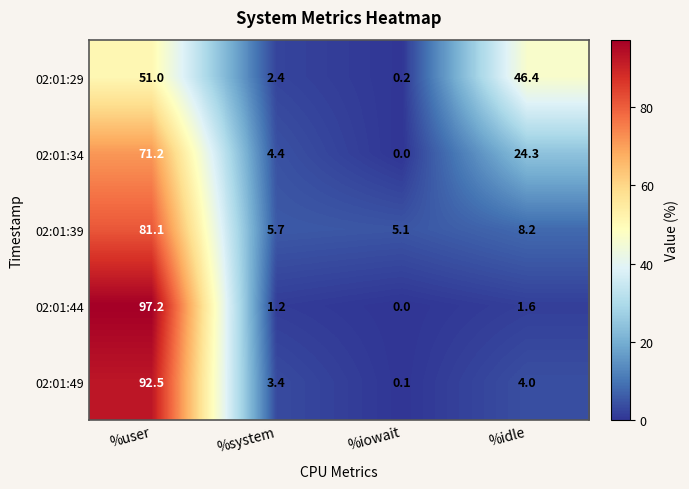

At which category is the sum across all series the highest?

%user